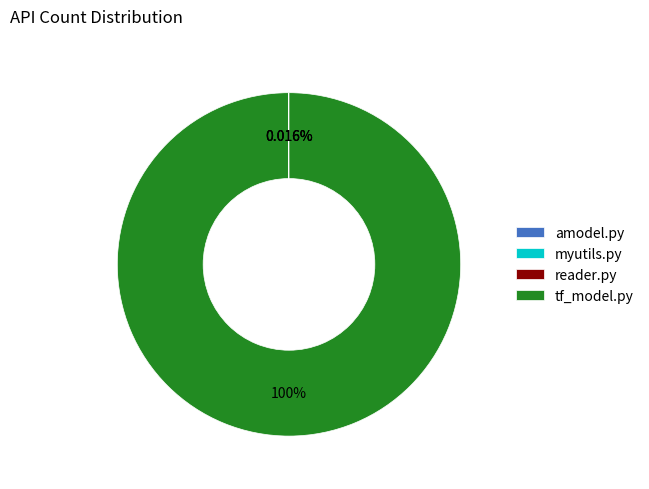

Which slice is the largest?

tf_model.py